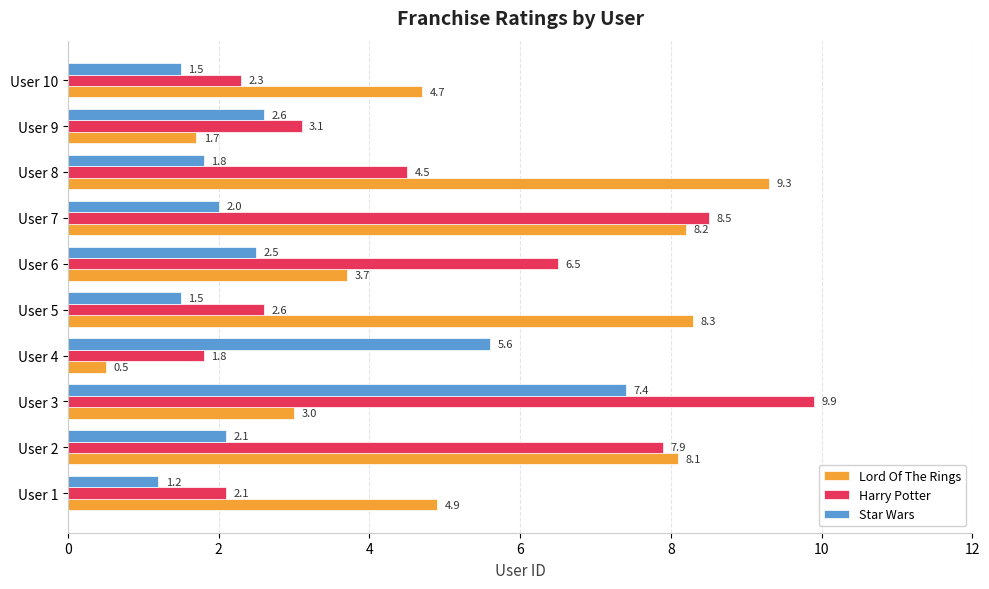

What are all the series names shown in the legend?

Lord Of The Rings, Harry Potter, Star Wars